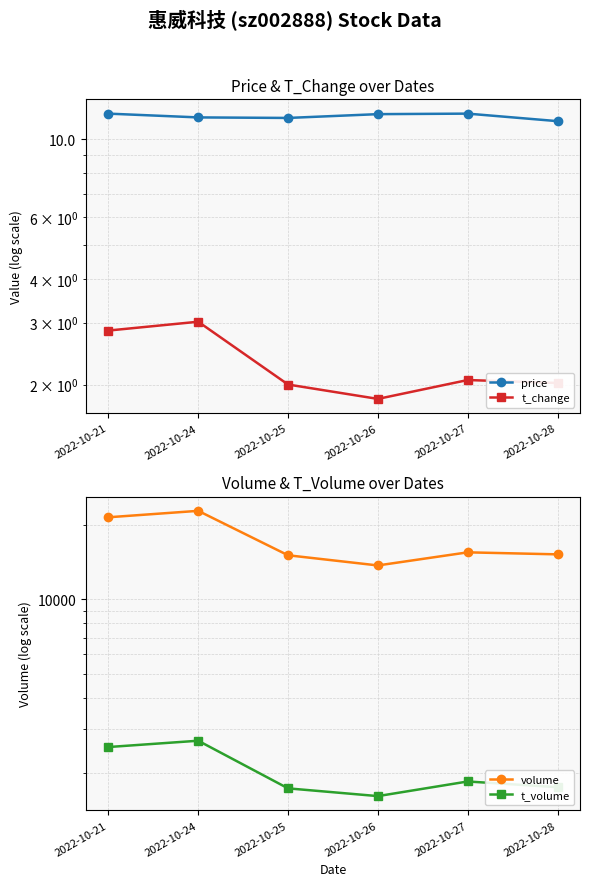

Which category has the highest value in the t_volume series?

2022-10-24